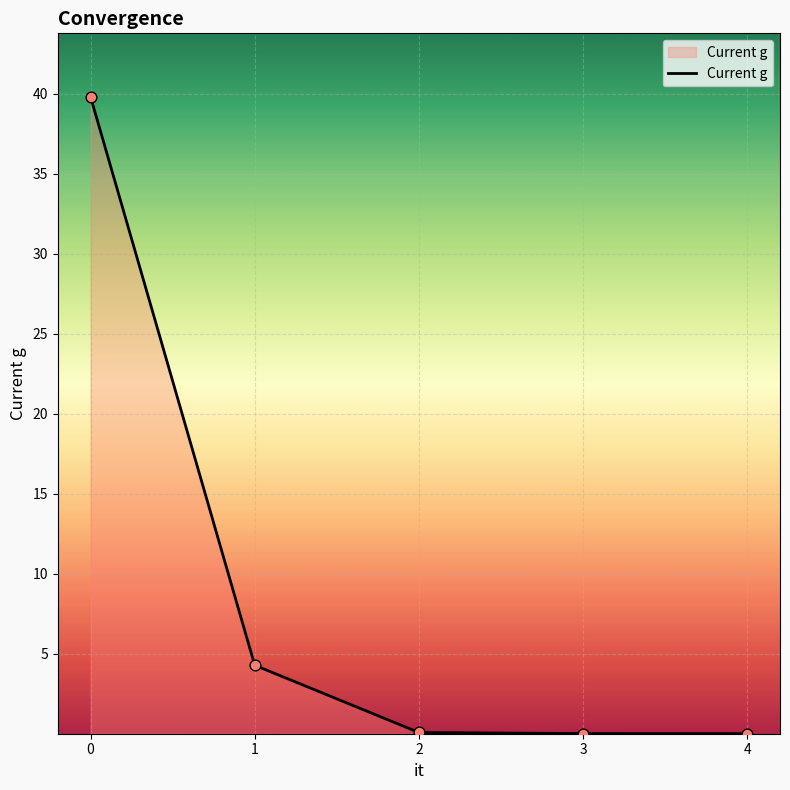

What is the change in value from 0 to 2?

-39.7